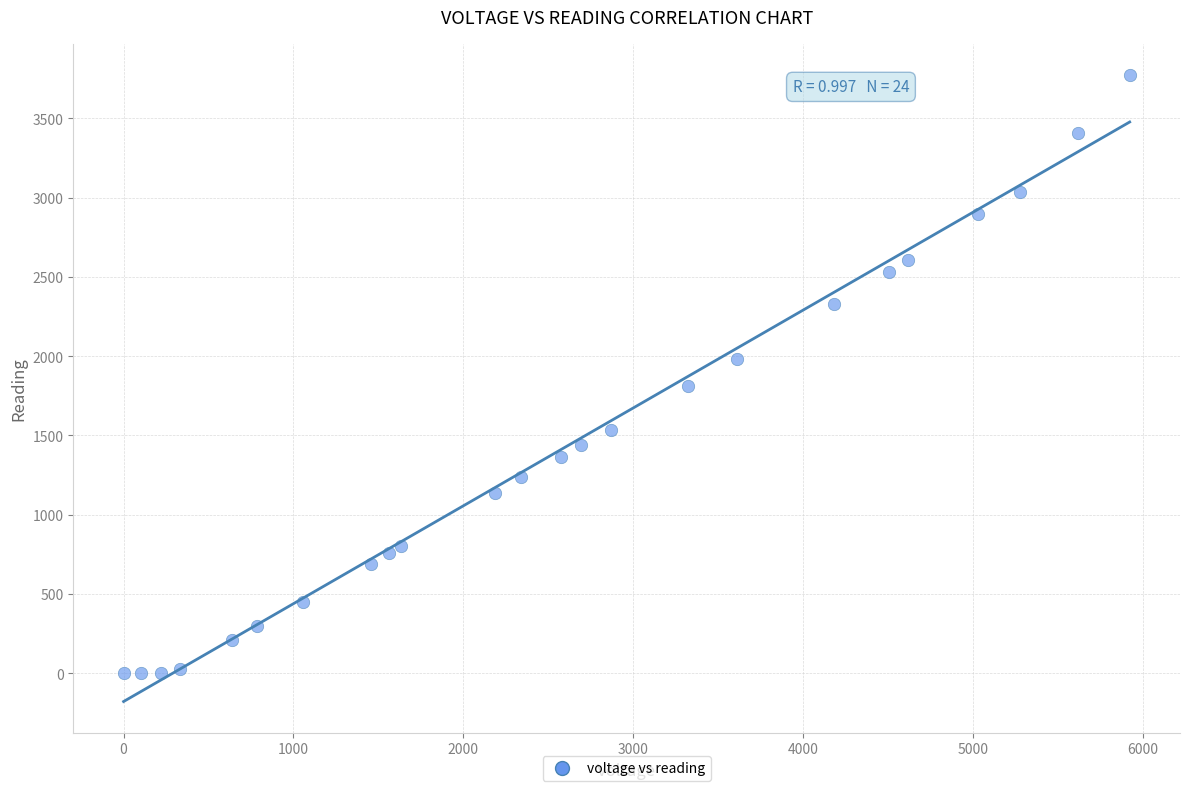

What is the range of Y values (max minus min)?

3771